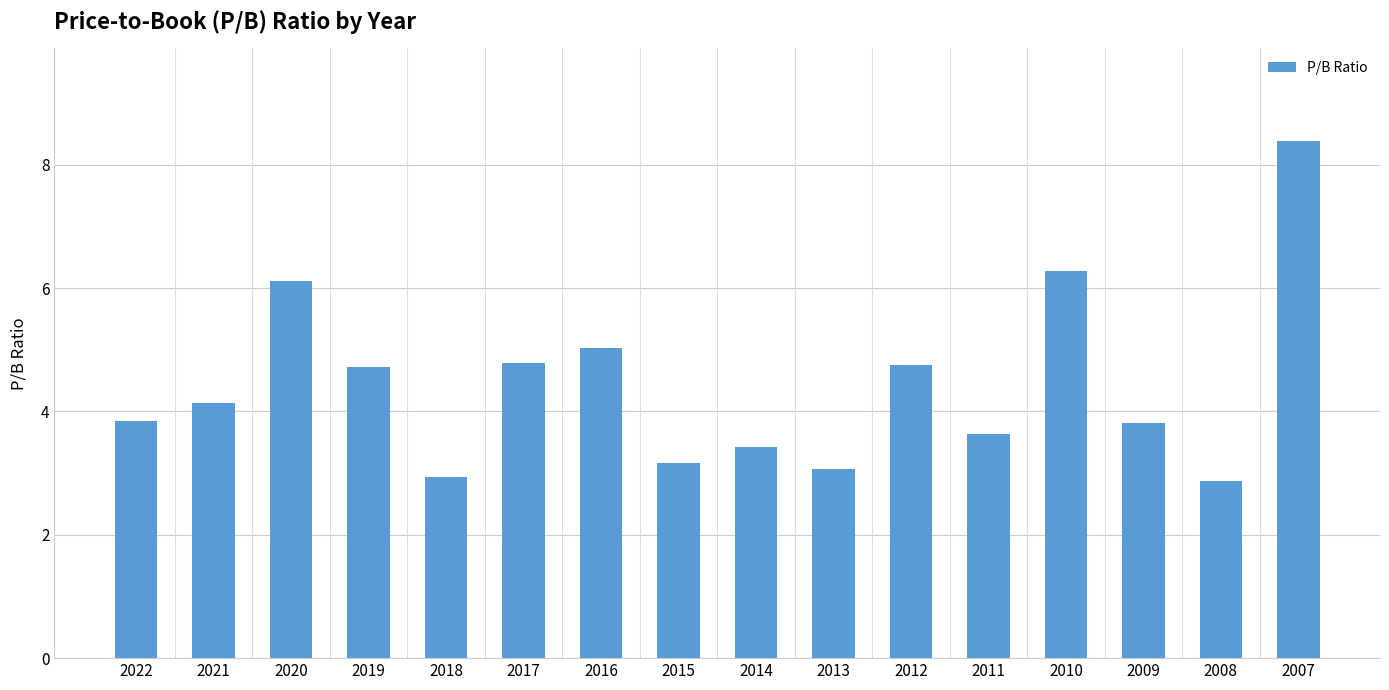

The chart shows a value of 3.1 at 2013. True or false?

True